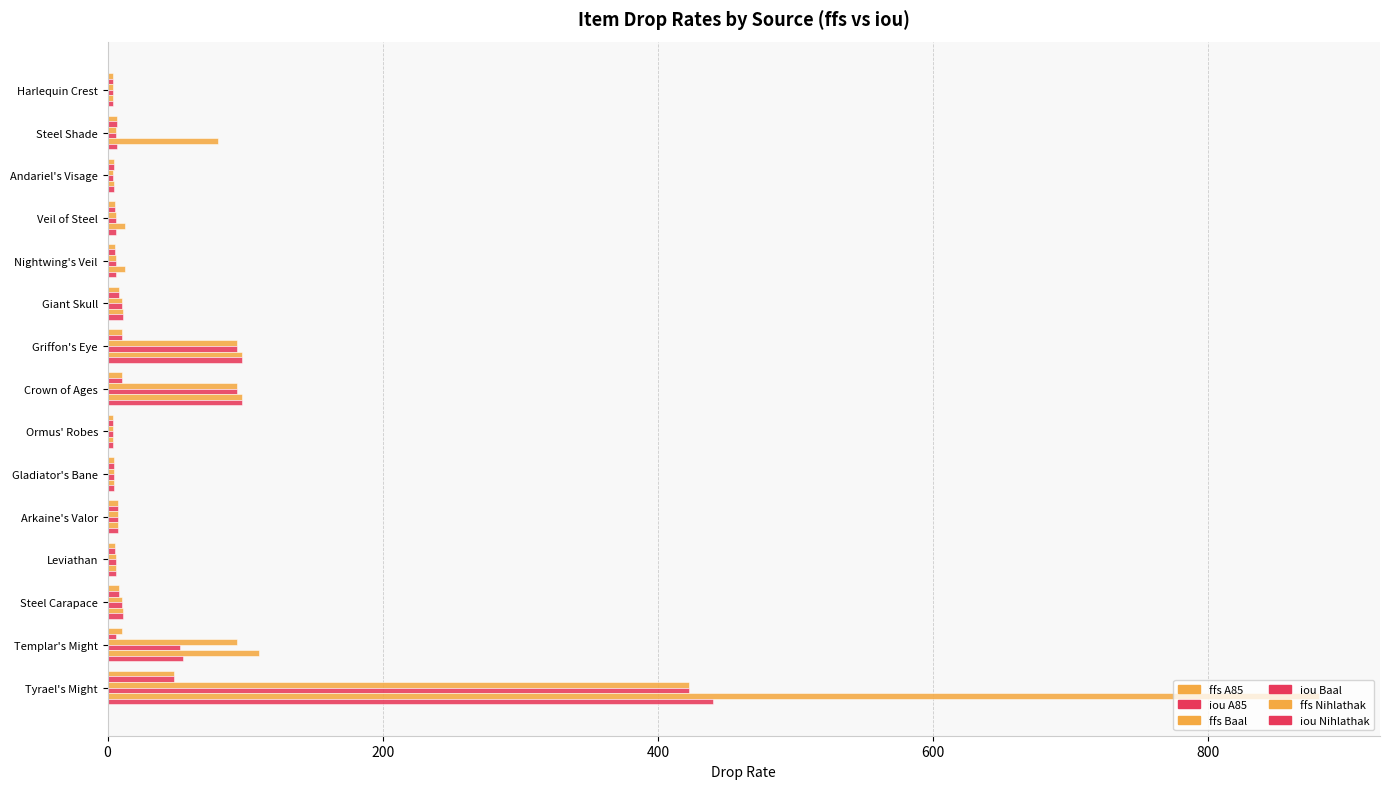

At which label is ffs Nihlathak closest to 442?

Templar's Might